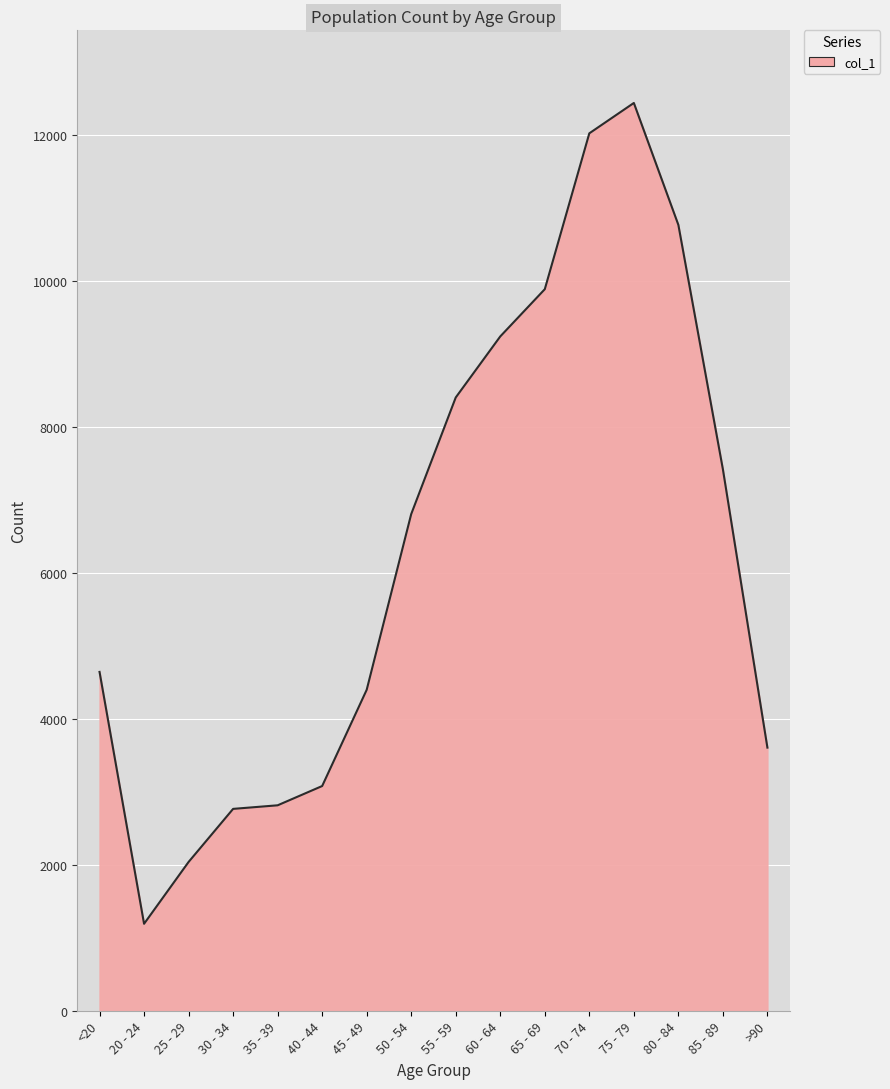

How many lines are shown in the chart?

1